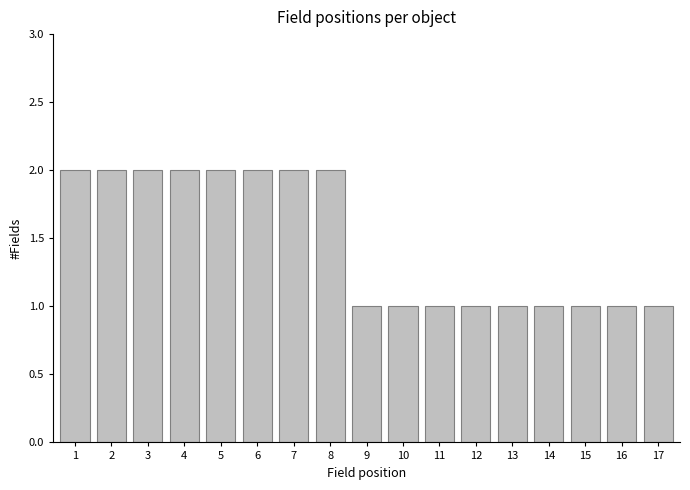

Reading left to right, list all the values displayed in this chart.

1=2	2=2	3=2	4=2	5=2	6=2	7=2	8=2	9=1	10=1	11=1	12=1	13=1	14=1	15=1	16=1	17=1